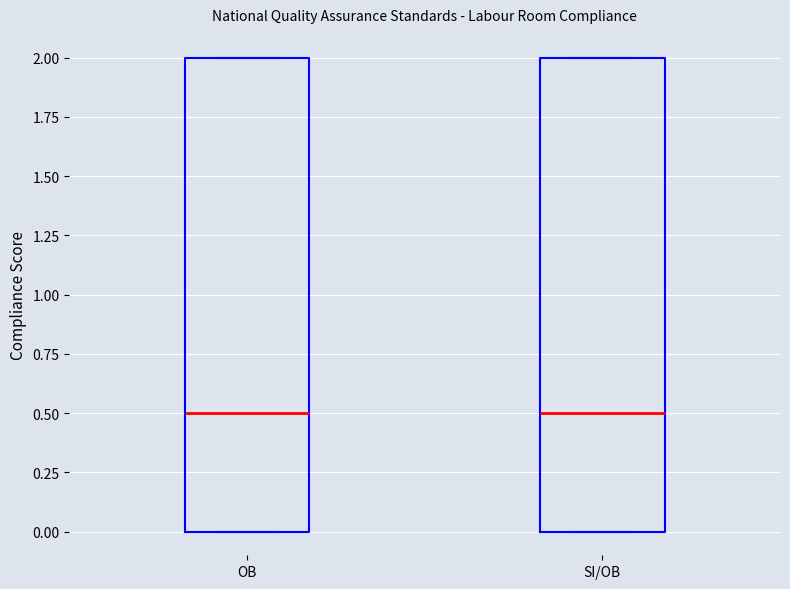

Where does the median line of the box for SI/OB sit on the y-axis? The values are not printed on the chart, so give them approximately, as read against the axis.

0.5